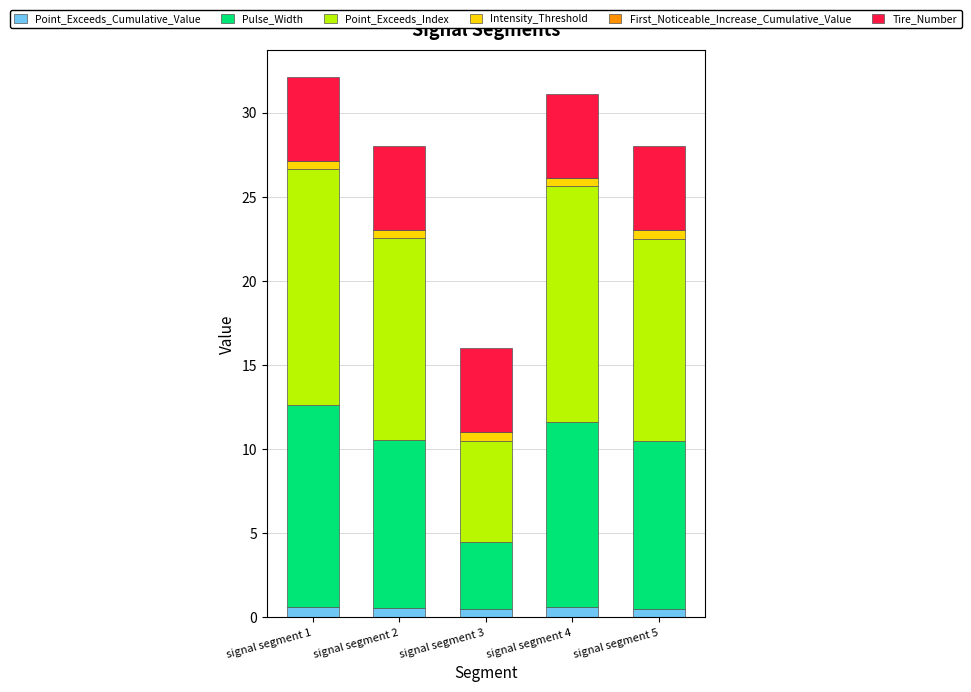

True or false: Point_Exceeds_Cumulative_Value has a value of 0.6 at signal segment 4.

True